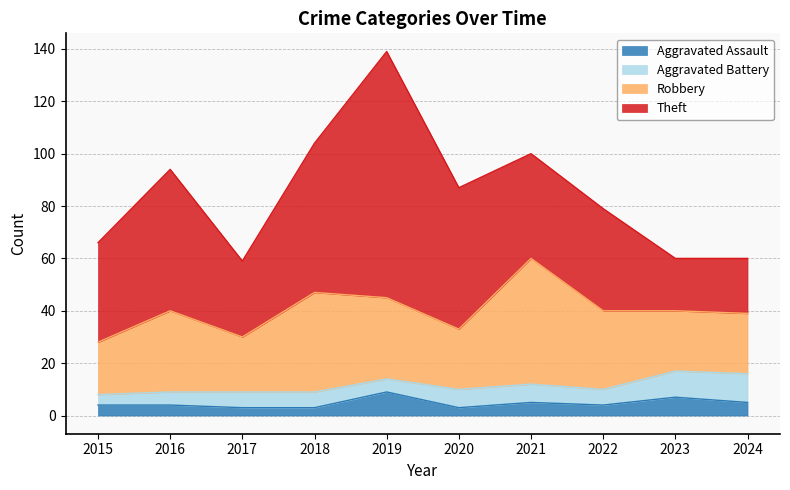

Reading right to left, list all the values displayed in this chart.

Aggravated Assault: 5	7	4	5	3	9	3	3	4	4
Aggravated Battery: 11	10	6	7	7	5	6	6	5	4
Robbery: 23	23	30	48	23	31	38	21	31	20
Theft: 21	20	39	40	54	94	57	29	54	38